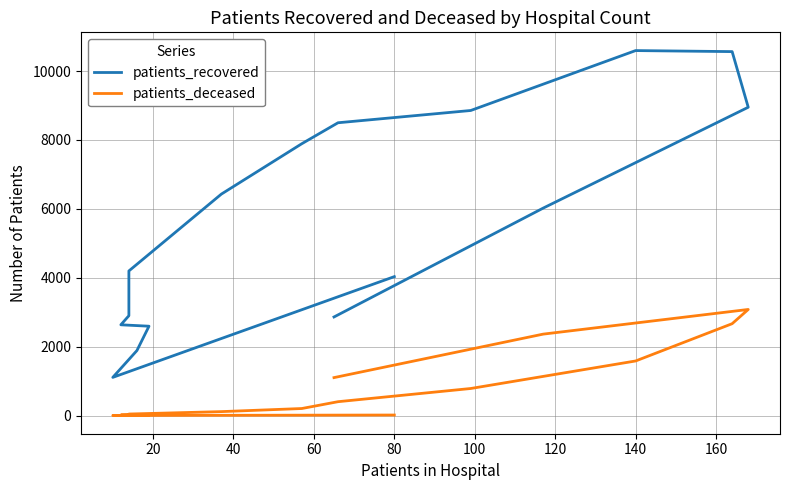

Is the value of patients_deceased at 120 greater than the value of patients_recovered at 20?

No